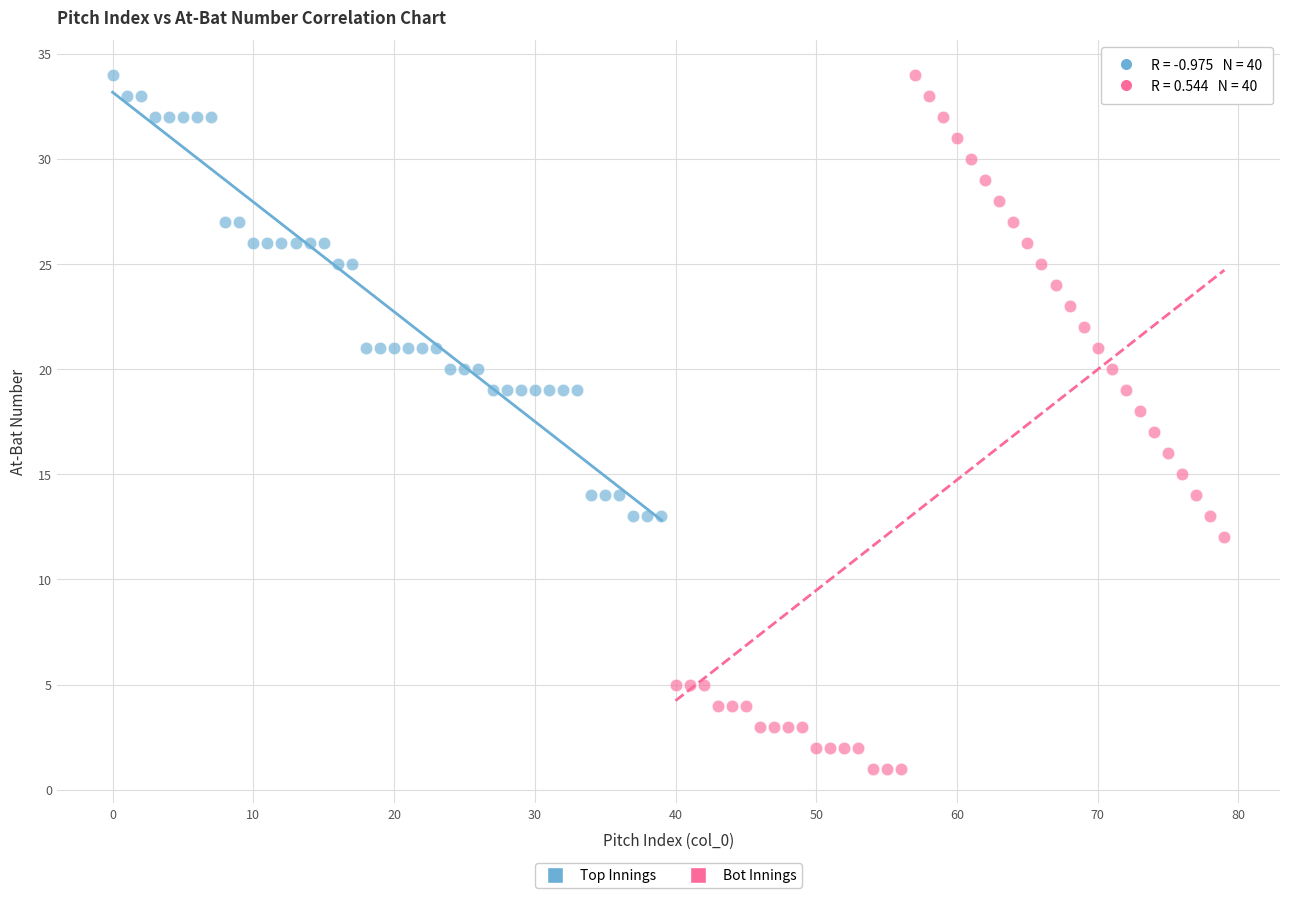

Which series has the widest spread of Y values?

Bot Innings